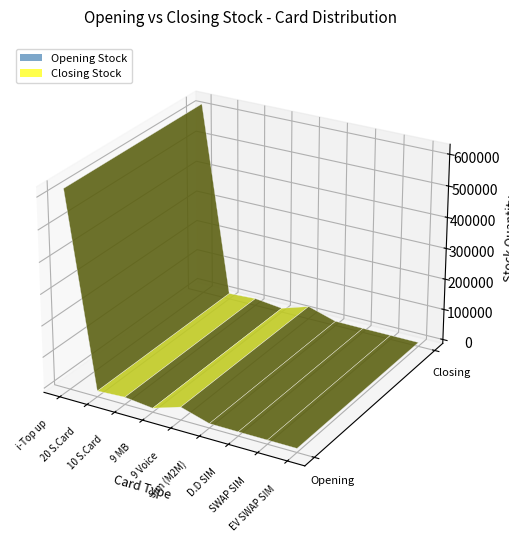

Reading left to right, what are all the values shown in this chart?

Opening Stock: i-Top up=618472	20 S.Card=5770	10 S.Card=10450	9 MB=0	9 Voice=28710	Sim (M2M)=1351	D.D SIM=654	SWAP SIM=413	EV SWAP SIM=5
Closing Stock: i-Top up=618472	20 S.Card=5770	10 S.Card=10450	9 MB=0	9 Voice=28710	Sim (M2M)=1351	D.D SIM=654	SWAP SIM=413	EV SWAP SIM=5